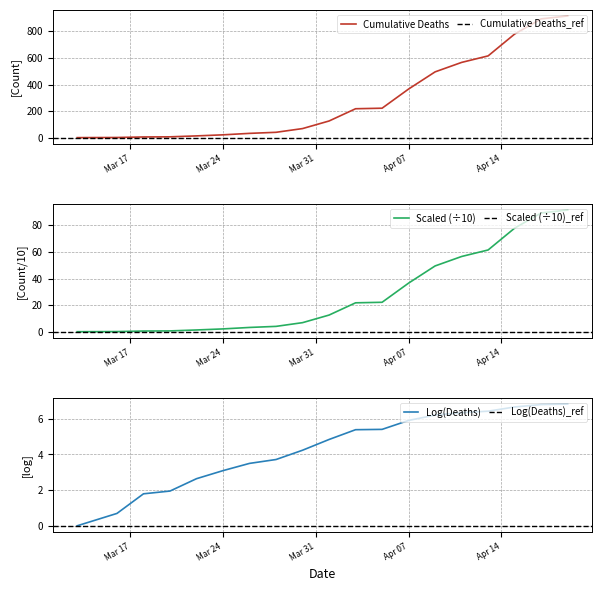

How many values are below 12?

9